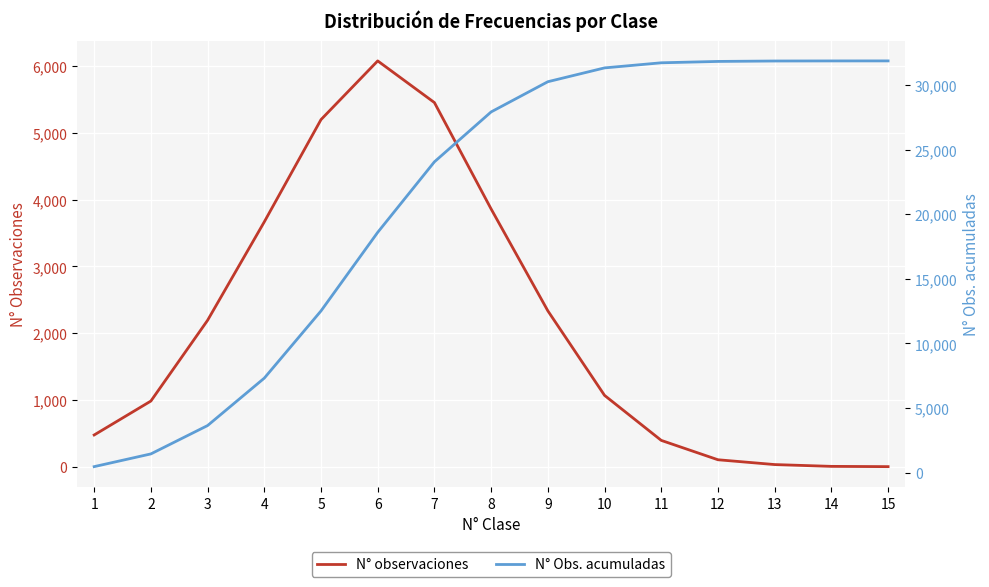

Read the N° Obs. acumuladas value at 1.

476